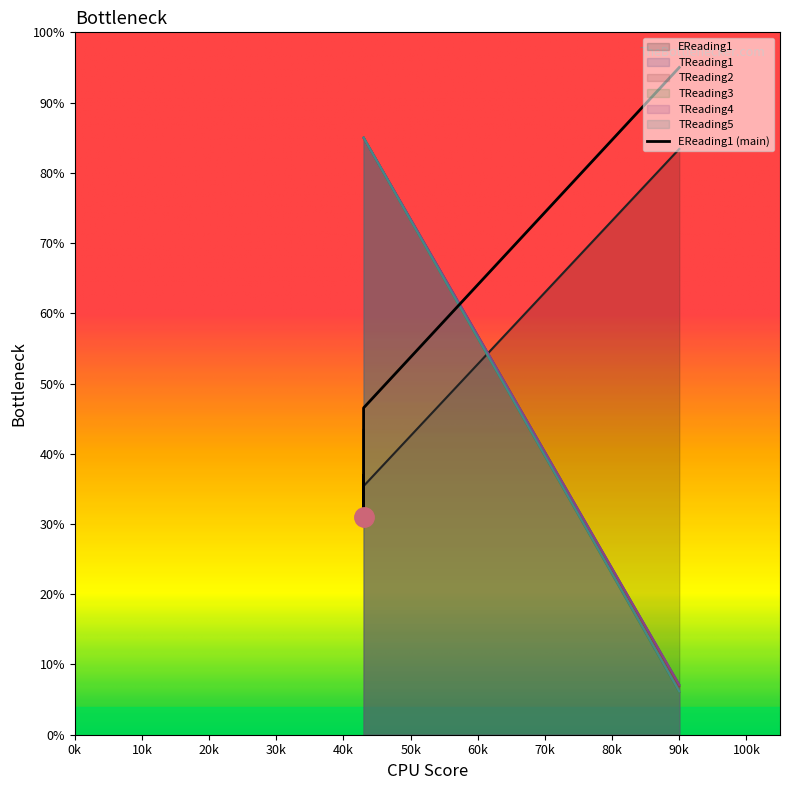

True or false: TReading3 has a value of 7.1 at 90k.

True